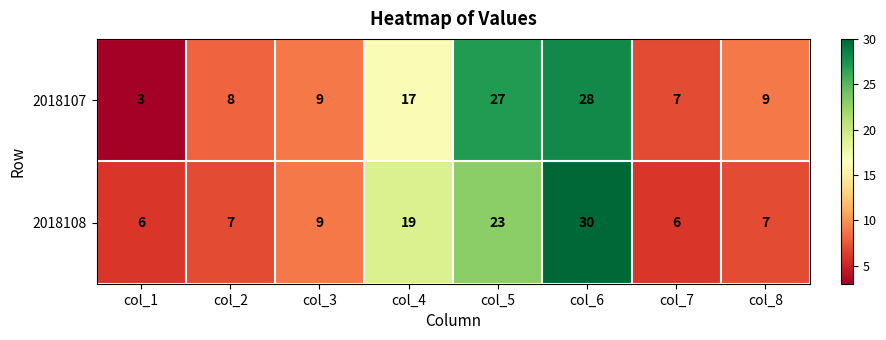

At which label is 2018107 closest to 15?

col_4